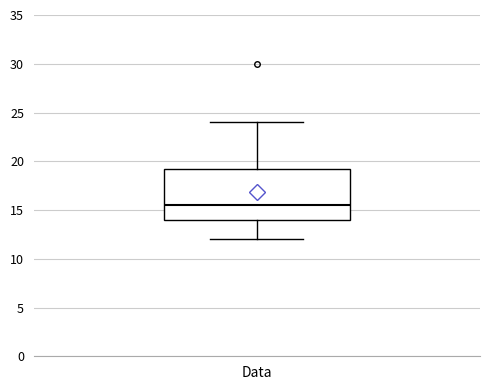

Read this box plot against the y-axis: the position of the median line, the range covered by the box, and the ends of both whiskers. The values are not printed on the chart, so give them approximately, as read against the axis.

median 15.5, box 14.0 to 19.5, whiskers 12.0 to 24.0